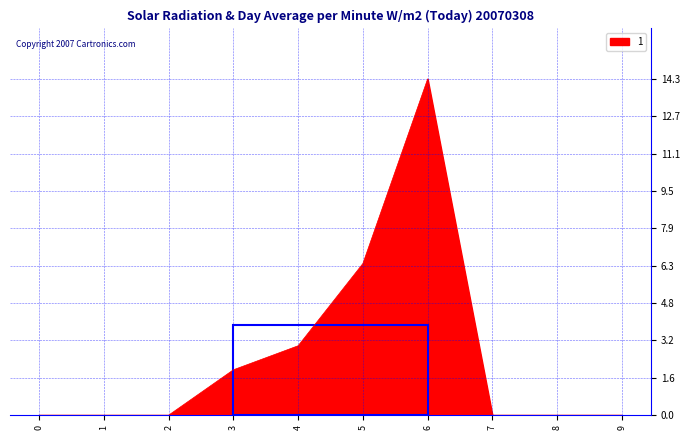

The chart shows a value of 6.4 at 5. True or false?

True